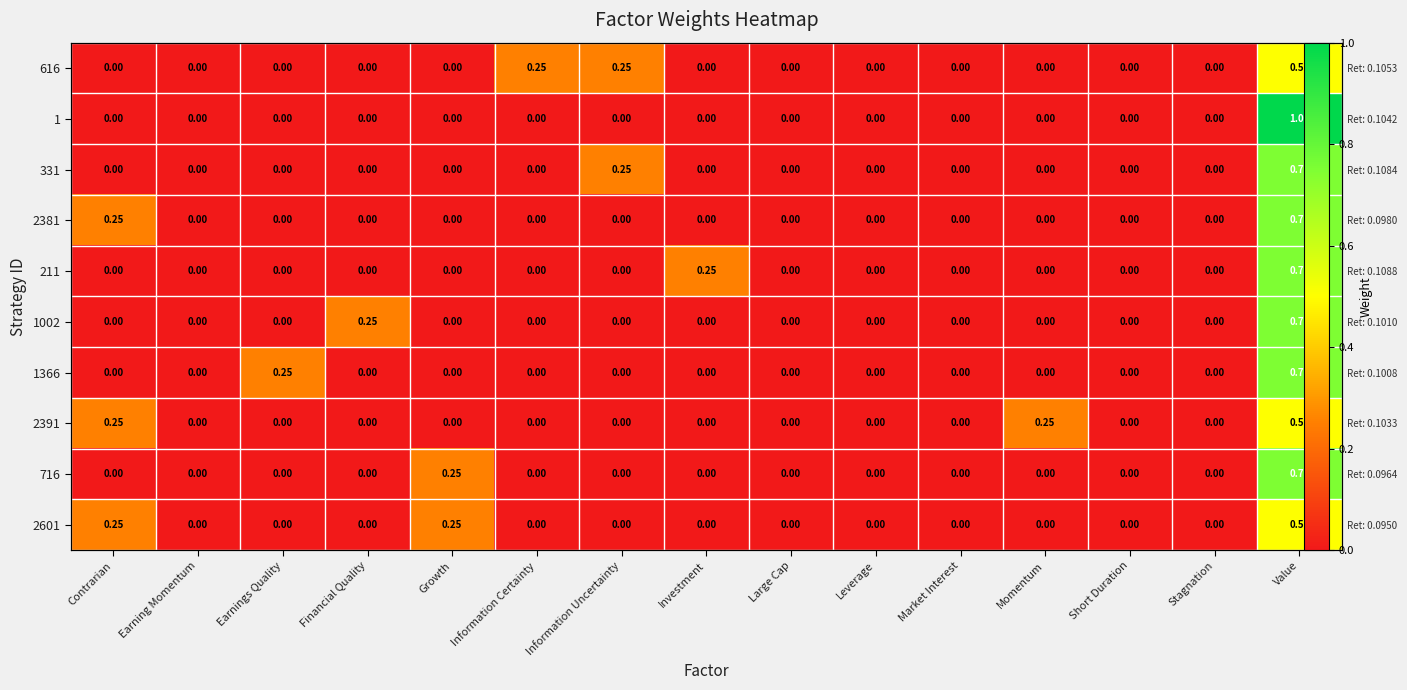

Which series has the largest total across all categories?

616